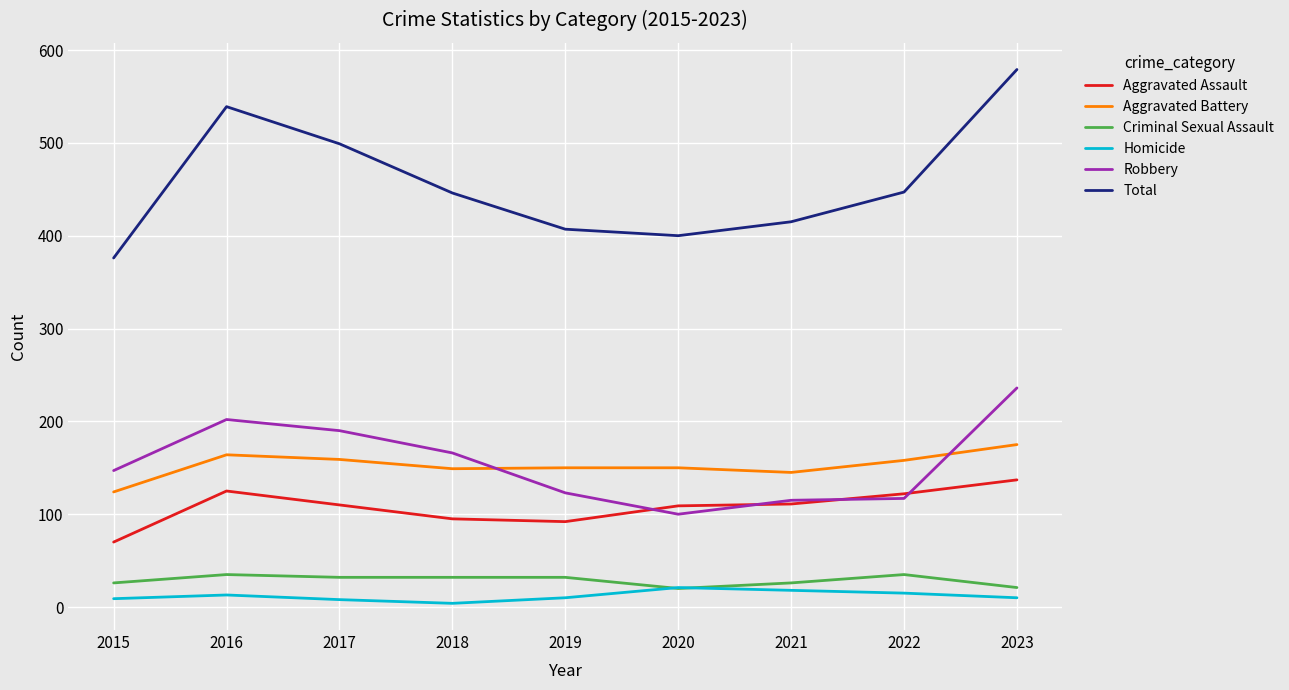

What is the greatest value displayed?

579